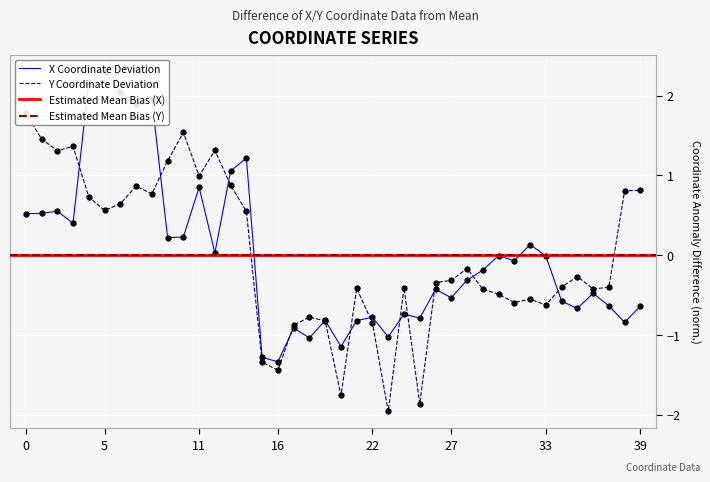

Is it true that x equals -1.3 at 38?

False